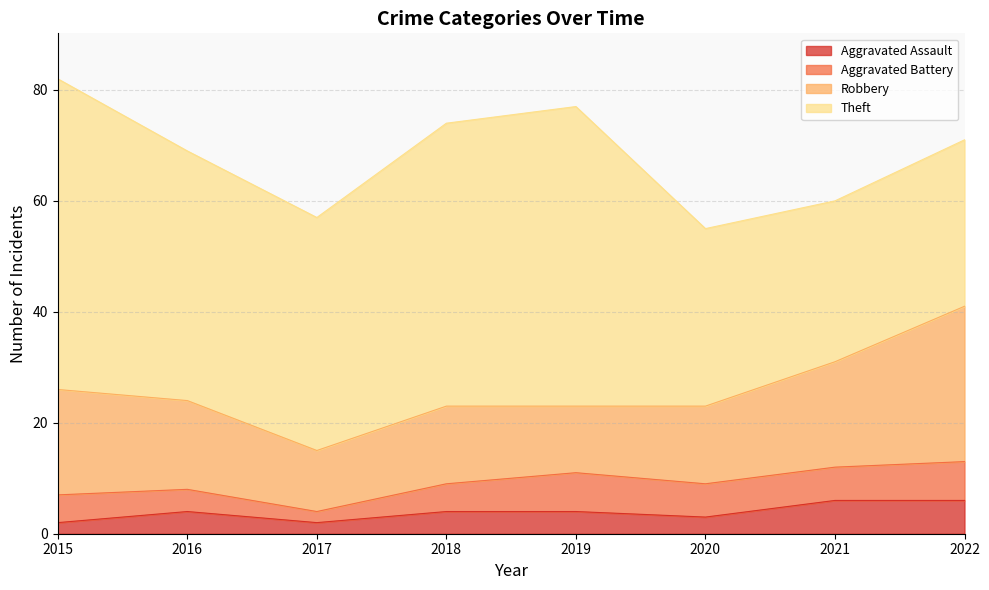

True or false: Aggravated Battery and Aggravated Assault cross at least once.

False